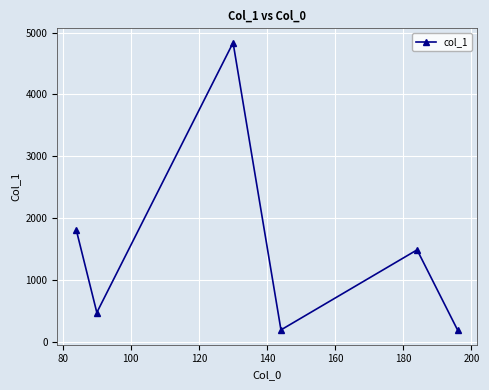

What is the minimum value shown in the chart?

185.7